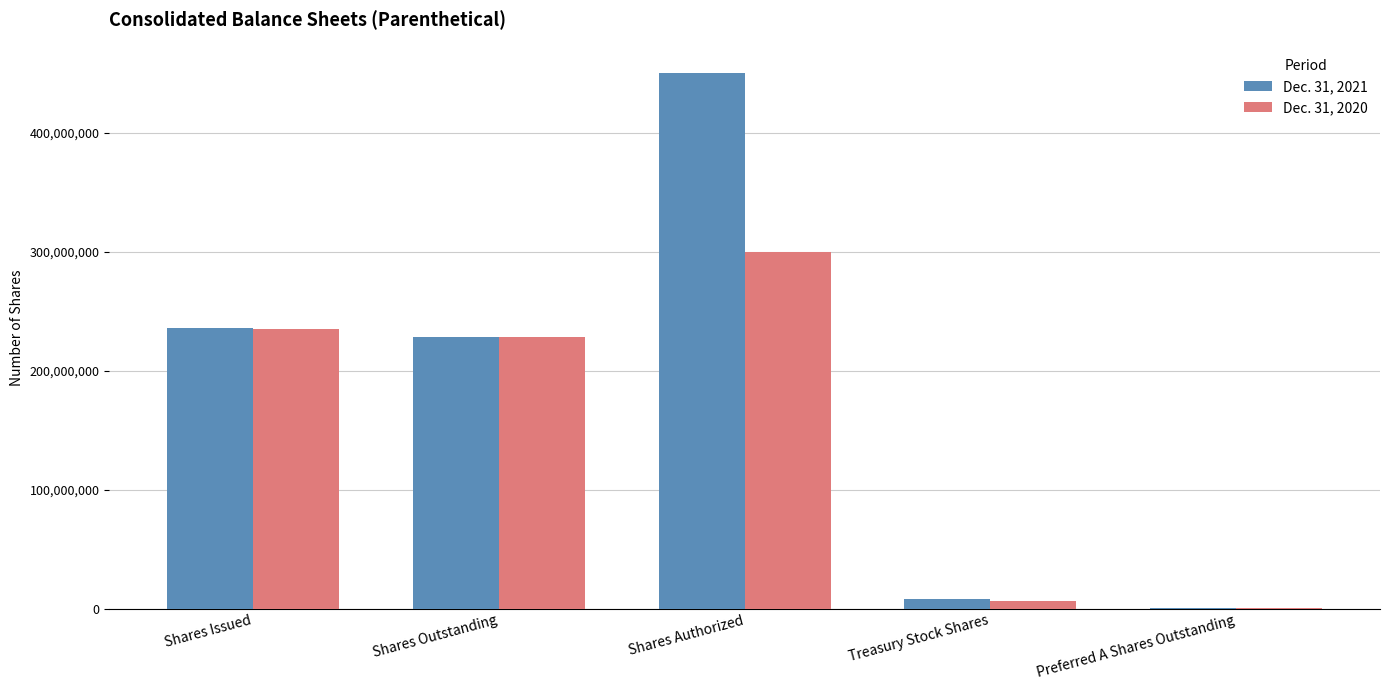

What is the average value of the Dec. 31, 2020 series?

154101015